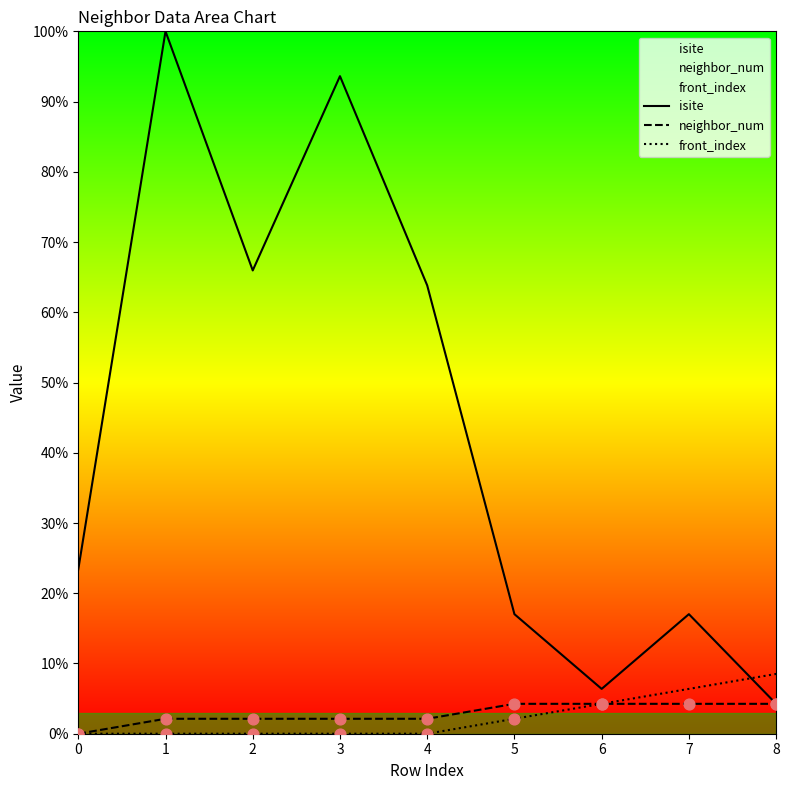

Which series reaches the maximum Y coordinate?

isite